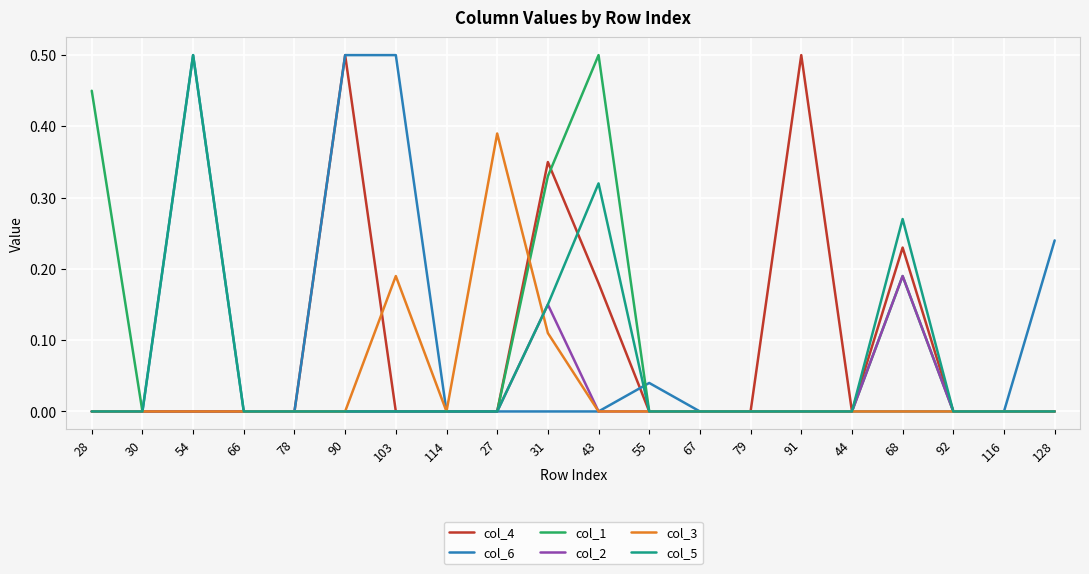

At which label does col_3 reach its peak?

27